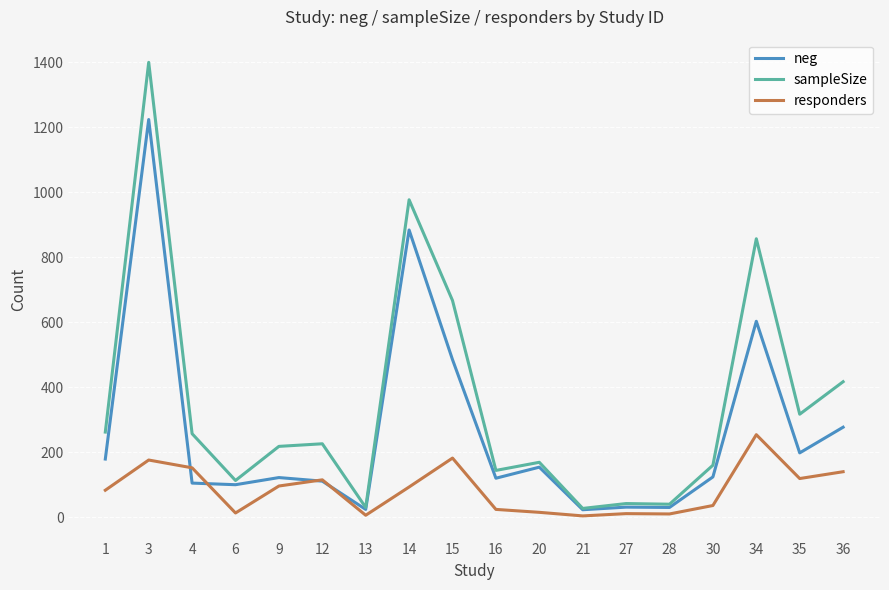

The value of responders at 4 is 80. True or false?

False